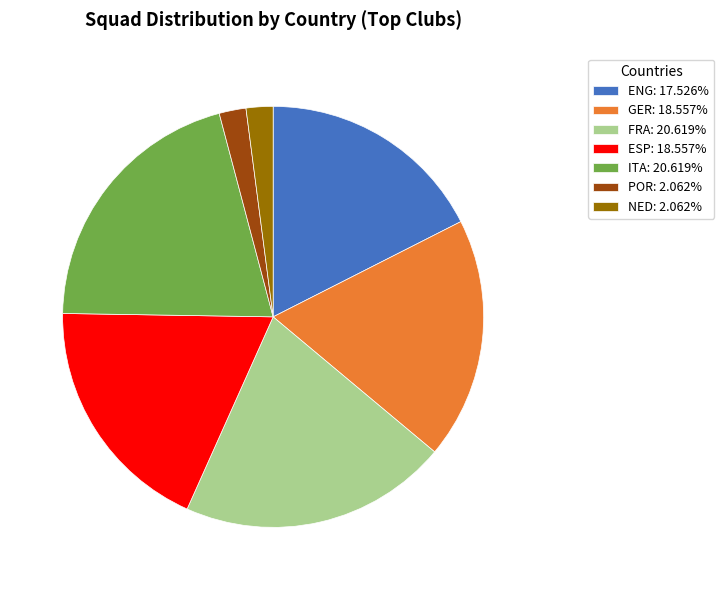

Does NED: 2.062% represent more than half of the total?

No